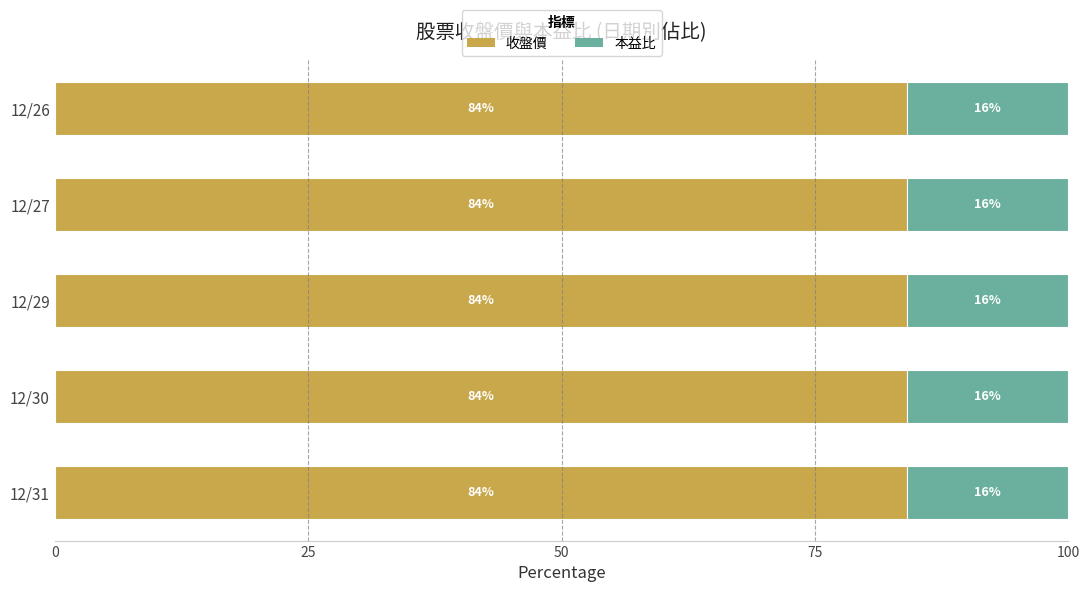

What is the total value across all series at 12/31?

100.0